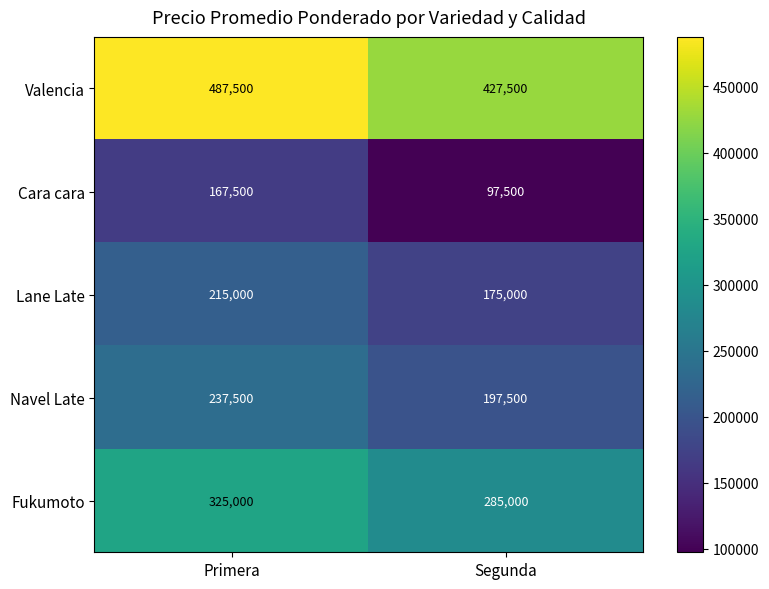

What value does the Valencia series have at Primera, to the nearest 10?

487500